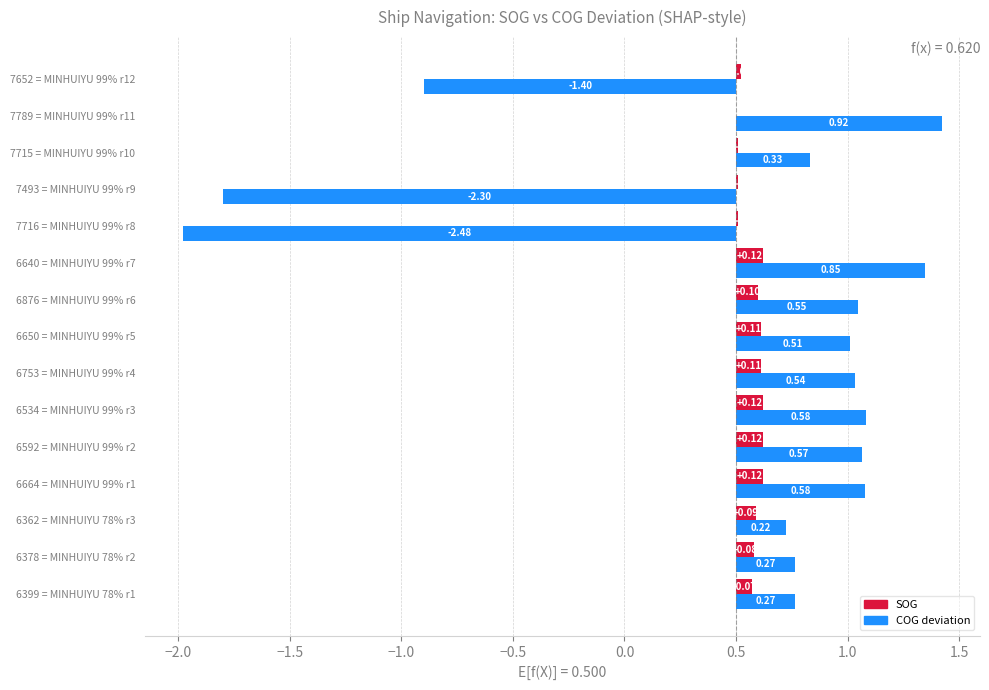

List the series in order of their overall mean, lowest first.

COG deviation, SOG